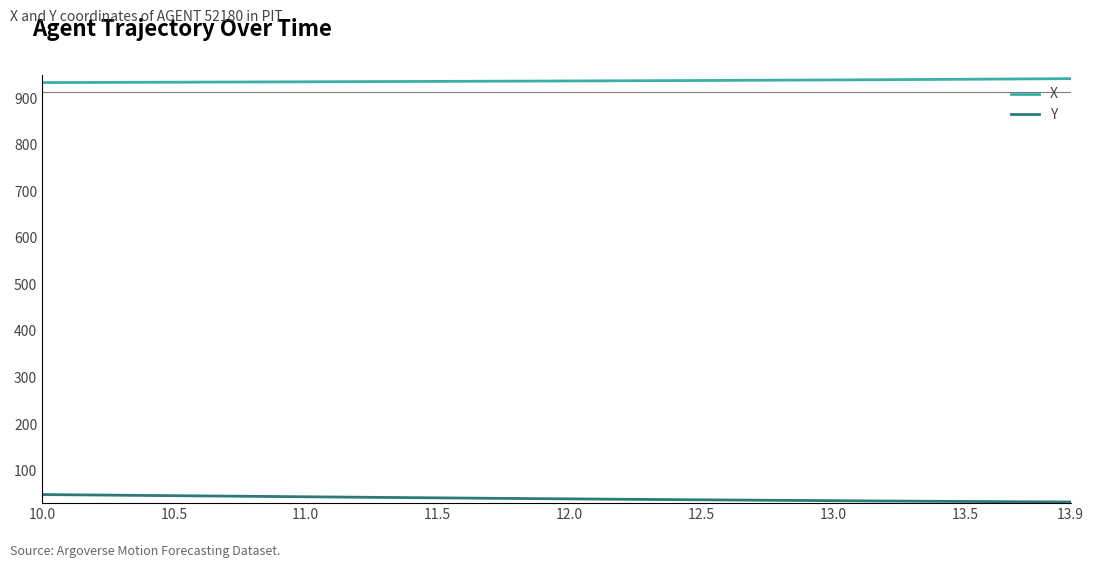

List the series in order of their peak value, lowest first.

Y, X